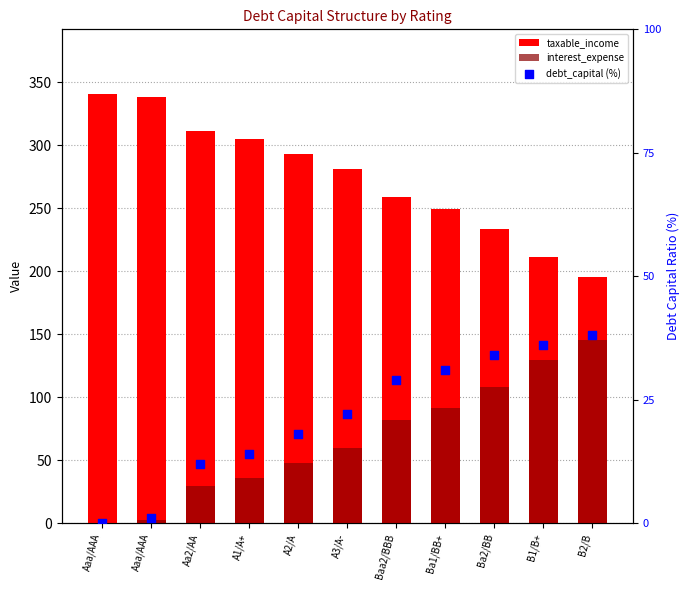

At which category is the sum across all series the highest?

B2/B